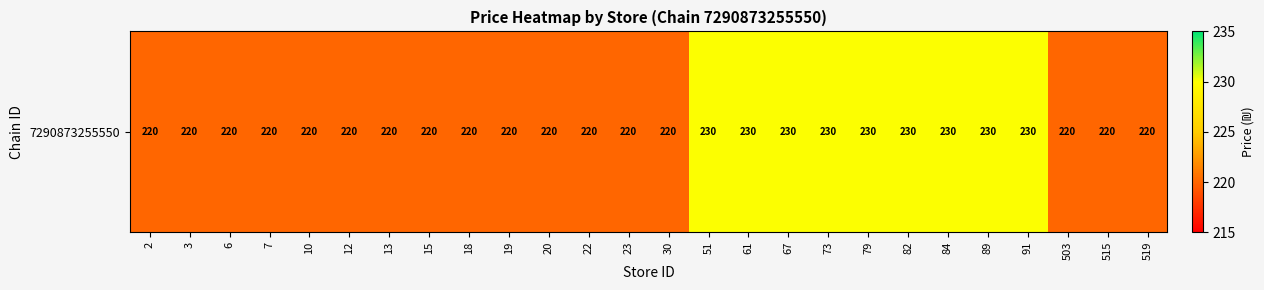

True or false: the data shows 220 at 2.

True